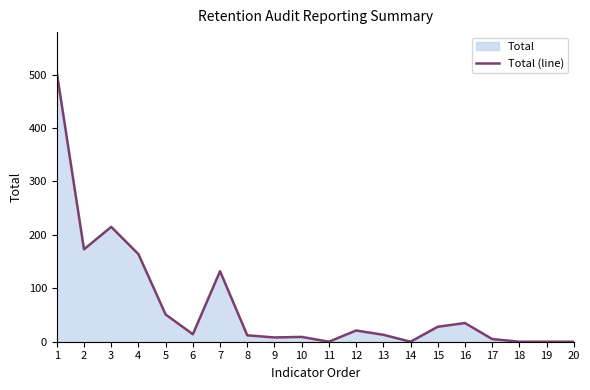

How many values exceed 14?

9